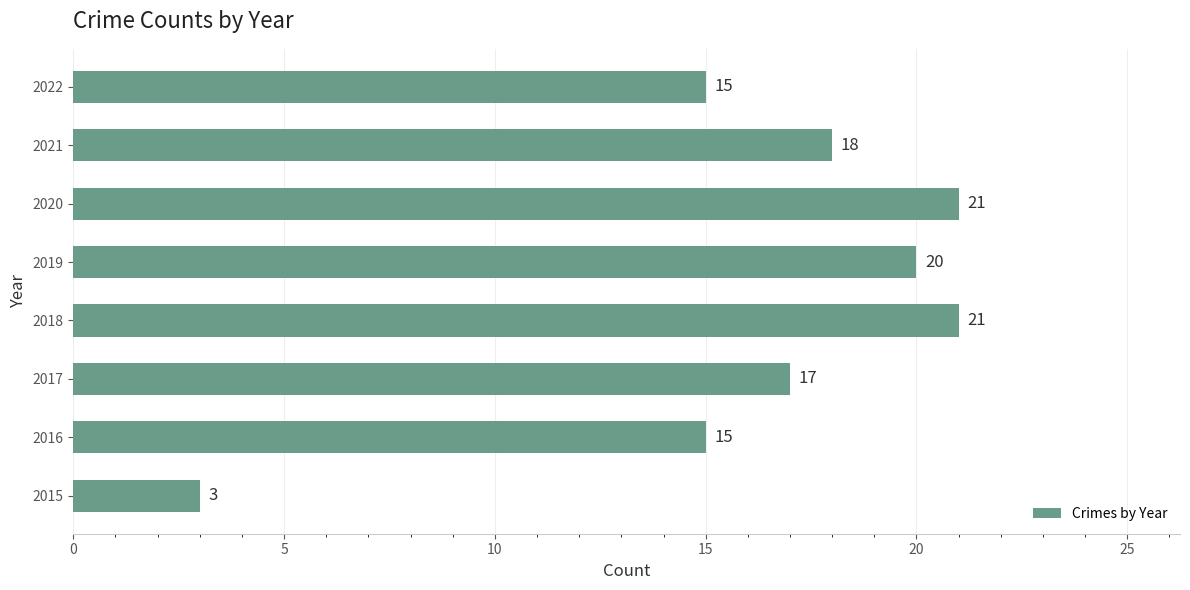

What is the sum of all values?

130